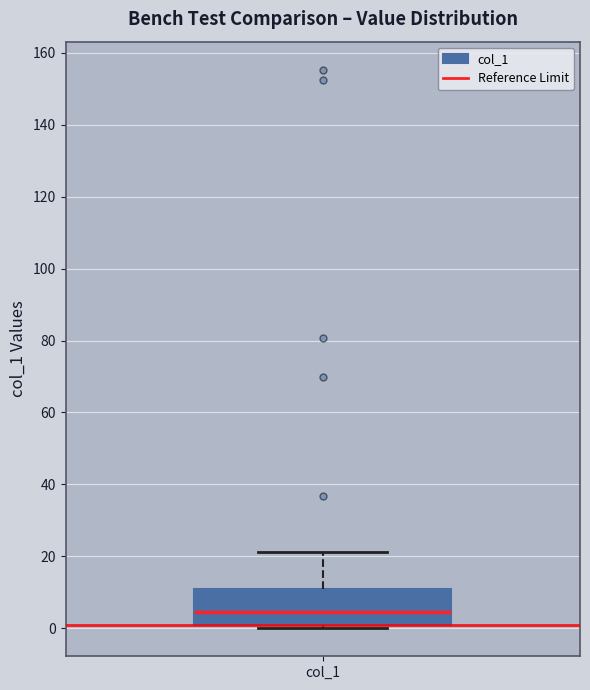

Transcribe this box plot: give where the median line is, the range the box spans, and where the two whiskers end, as read against the y-axis. The values are not printed on the chart, so give them approximately, as read against the axis.

median 4, box 2 to 10, whiskers 0 to 22